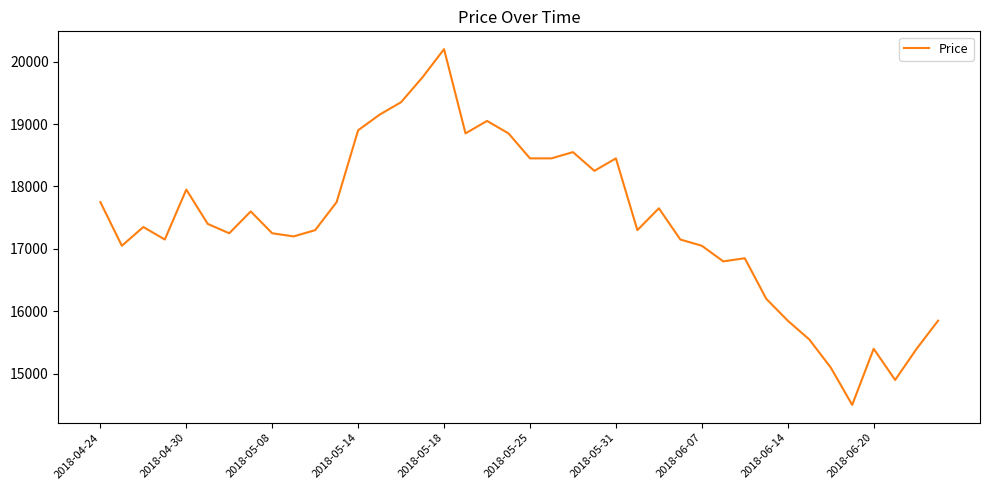

What is the smallest value displayed?

14500